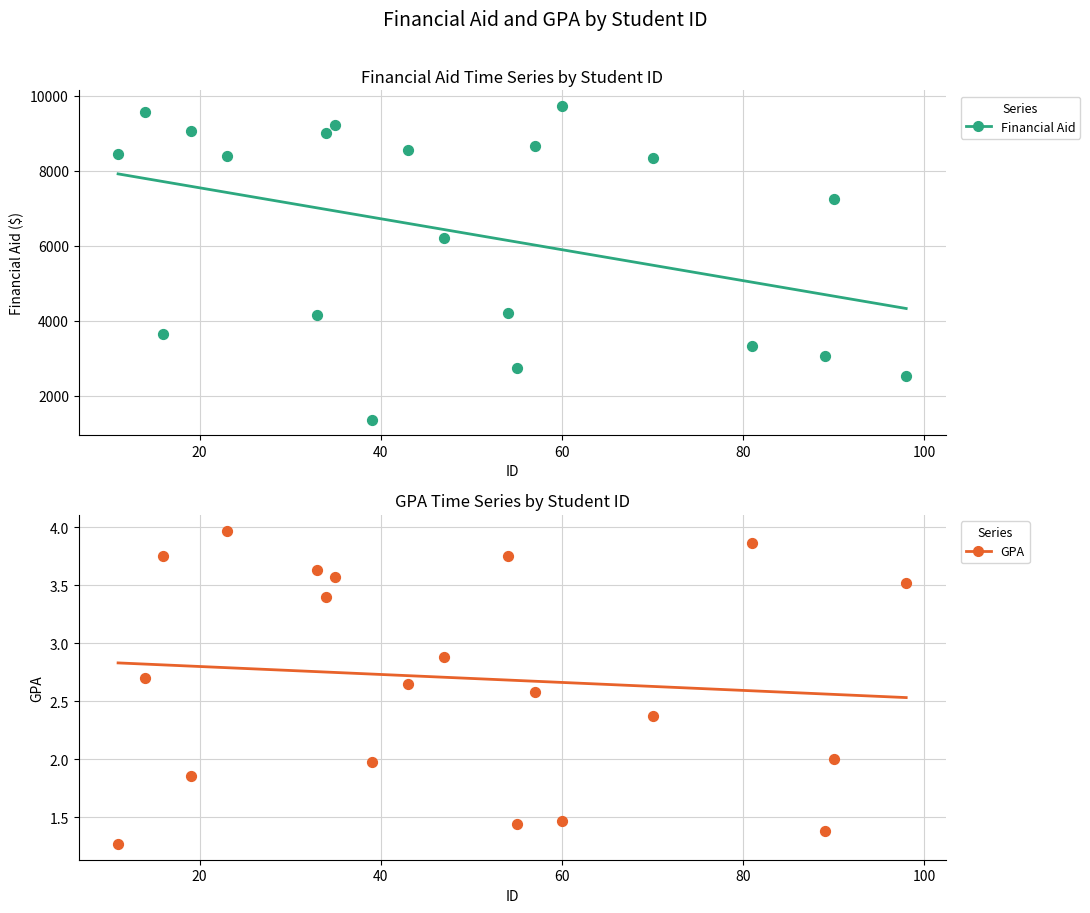

Which series has the widest spread of Y values?

Financial Aid